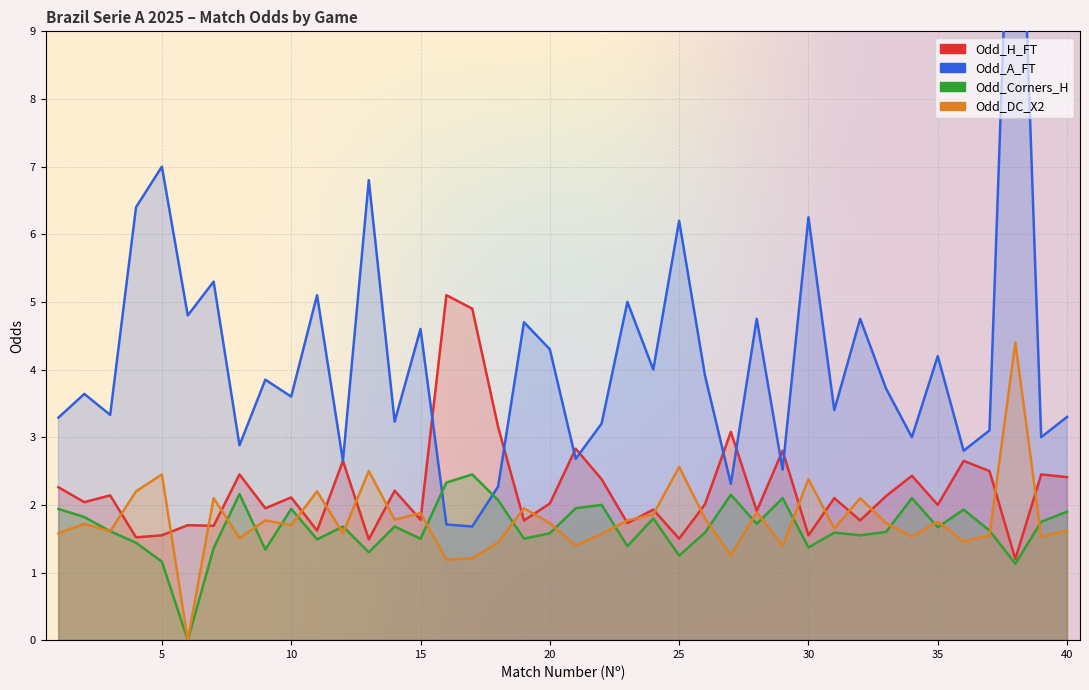

What is the highest value of the Odd_H_FT series?

5.1